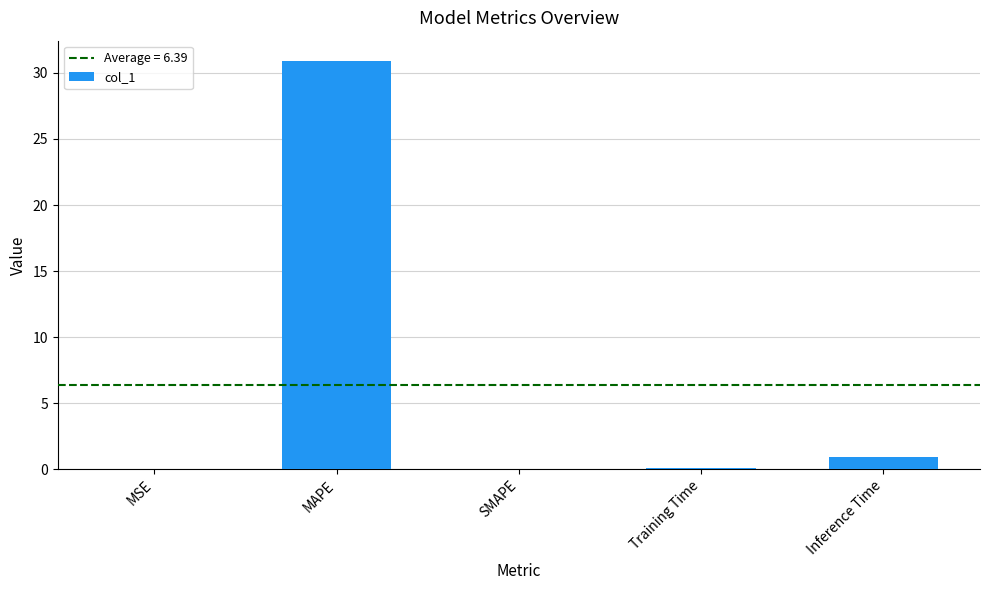

Are the bars horizontal?

No